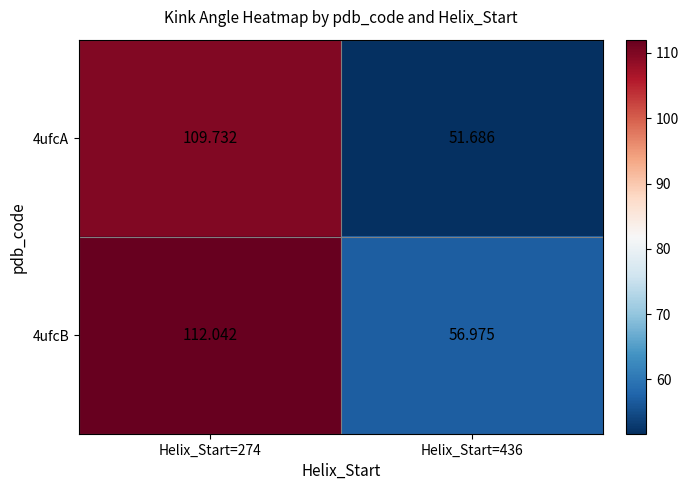

Is the value of 4ufcA at Helix_Start=274 greater than the value of 4ufcB at Helix_Start=274?

No